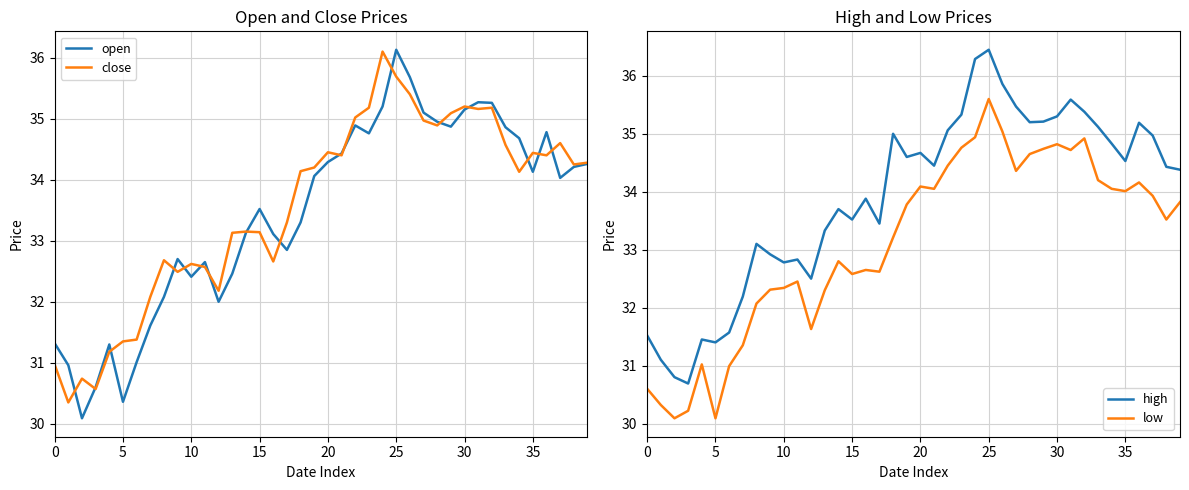

Reading left to right, extract all data points from this chart.

open: 31.3	31.0	30.1	30.6	31.3	30.4	31.0	31.6	32.1	32.7	32.4	32.6	32.0	32.5	33.1	33.5	33.1	32.9	33.3	34.1	34.3	34.4	34.9	34.8	35.2	36.1	35.7	35.1	35.0	34.9	35.1	35.3	35.3	34.9	34.7	34.1	34.8	34.0	34.2	34.3
close: 31.0	30.4	30.7	30.6	31.2	31.4	31.4	32.1	32.7	32.5	32.6	32.6	32.2	33.1	33.1	33.1	32.7	33.3	34.1	34.2	34.5	34.4	35.0	35.2	36.1	35.7	35.4	35.0	34.9	35.1	35.2	35.2	35.2	34.6	34.1	34.4	34.4	34.6	34.2	34.3
high: 31.5	31.1	30.8	30.7	31.4	31.4	31.6	32.2	33.1	32.9	32.8	32.8	32.5	33.3	33.7	33.5	33.9	33.5	35.0	34.6	34.7	34.5	35.1	35.3	36.3	36.5	35.9	35.5	35.2	35.2	35.3	35.6	35.4	35.1	34.8	34.5	35.2	35.0	34.4	34.4
low: 30.6	30.3	30.1	30.2	31.0	30.1	31.0	31.4	32.1	32.3	32.3	32.5	31.6	32.3	32.8	32.6	32.6	32.6	33.2	33.8	34.1	34.0	34.5	34.8	34.9	35.6	35.0	34.4	34.6	34.7	34.8	34.7	34.9	34.2	34.0	34.0	34.2	33.9	33.5	33.8